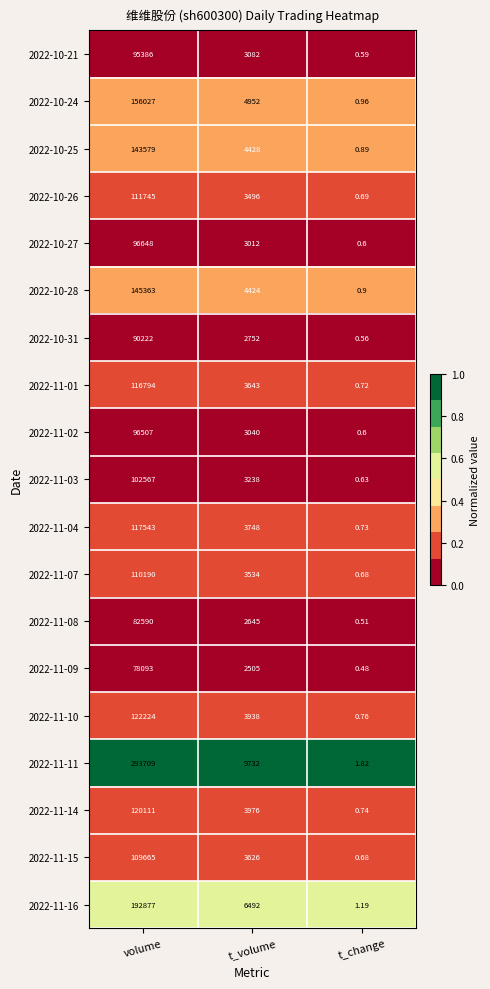

Rank the series at volume from lowest to highest value.

2022-11-09, 2022-11-08, 2022-10-31, 2022-10-21, 2022-11-02, 2022-10-27, 2022-11-03, 2022-11-15, 2022-11-07, 2022-10-26, 2022-11-01, 2022-11-04, 2022-11-14, 2022-11-10, 2022-10-25, 2022-10-28, 2022-10-24, 2022-11-16, 2022-11-11